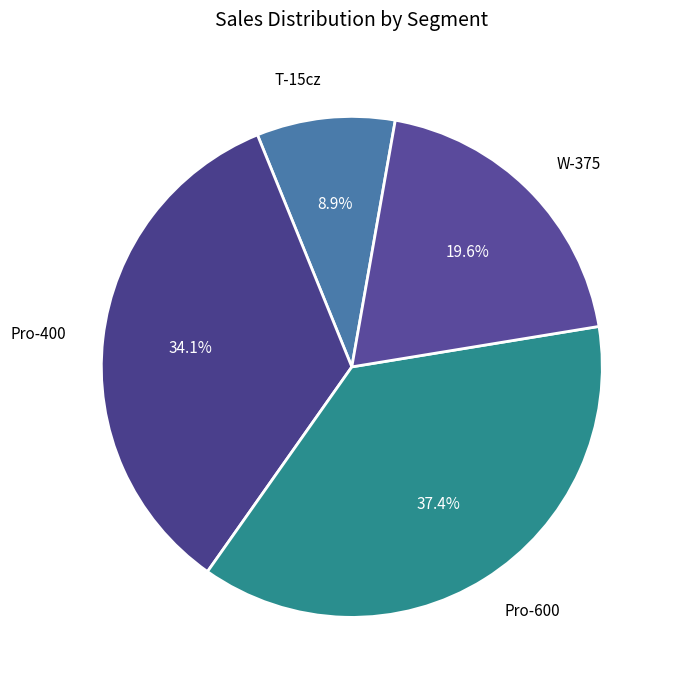

What percentage is the Pro-600 slice, to the nearest percent?

37%